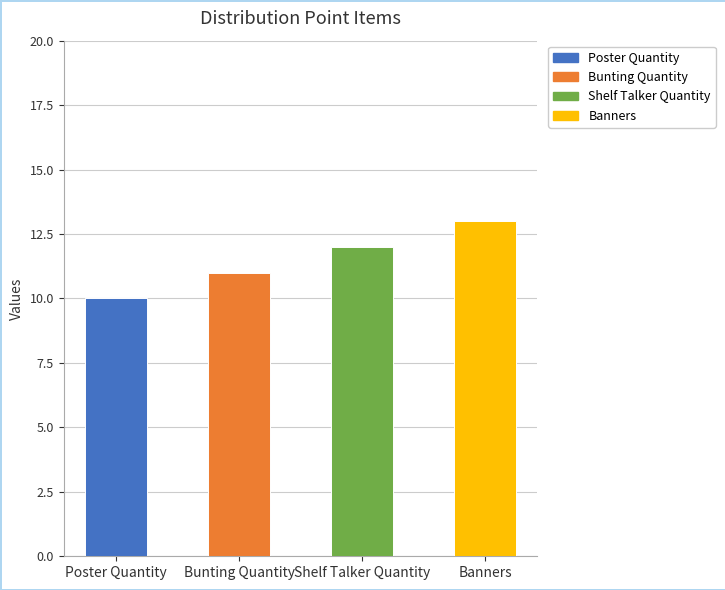

At which label is the value closest to 11?

Bunting Quantity